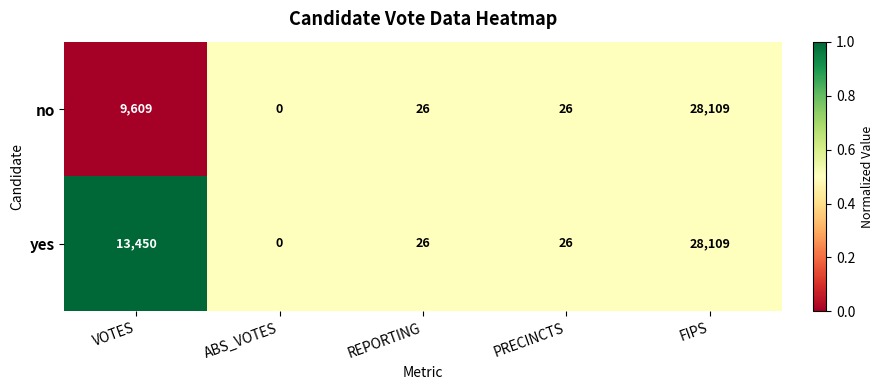

List the series in order of their overall mean, lowest first.

no, yes